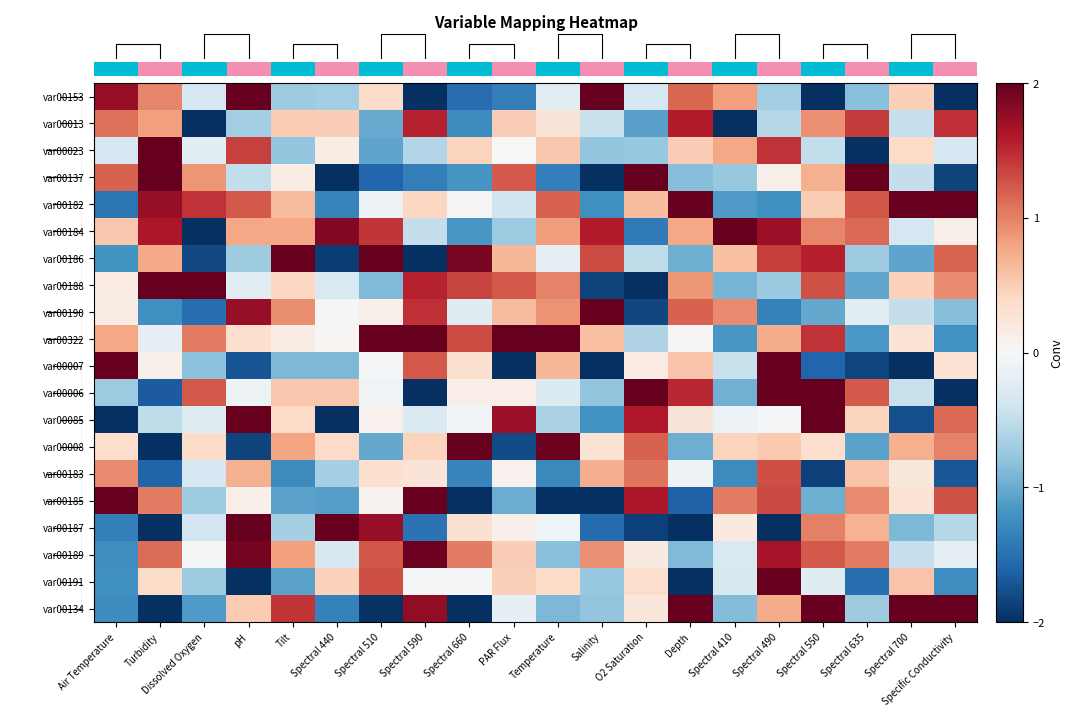

What is the lowest value of the var00188 series?

-2.9